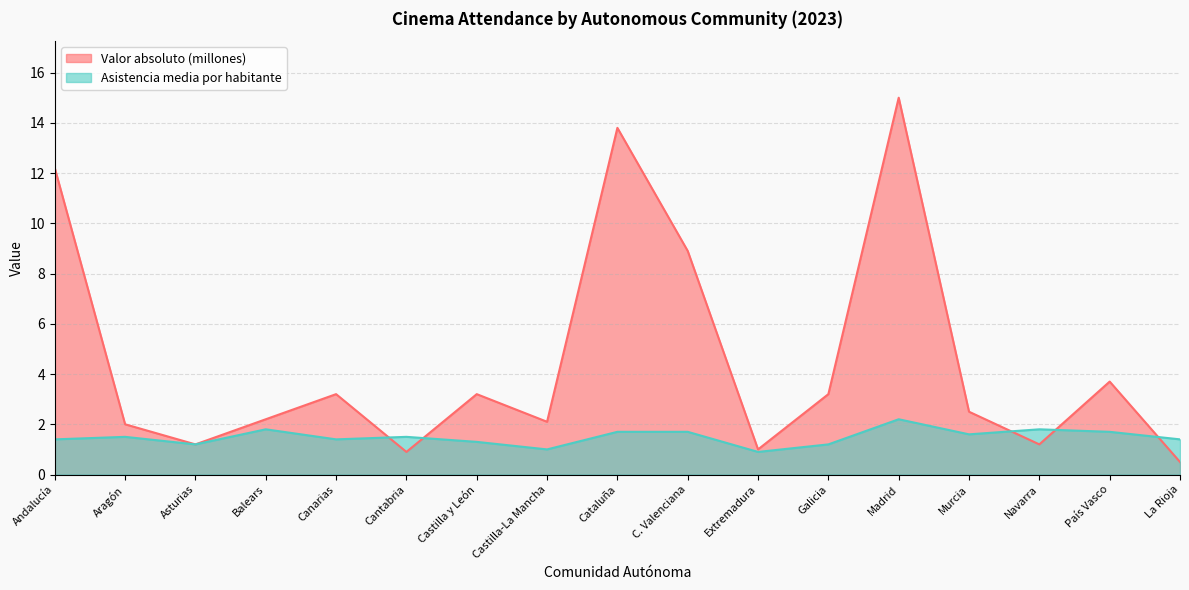

What is the value of the Valor absoluto (millones) point at the 9th from the left?

13.8